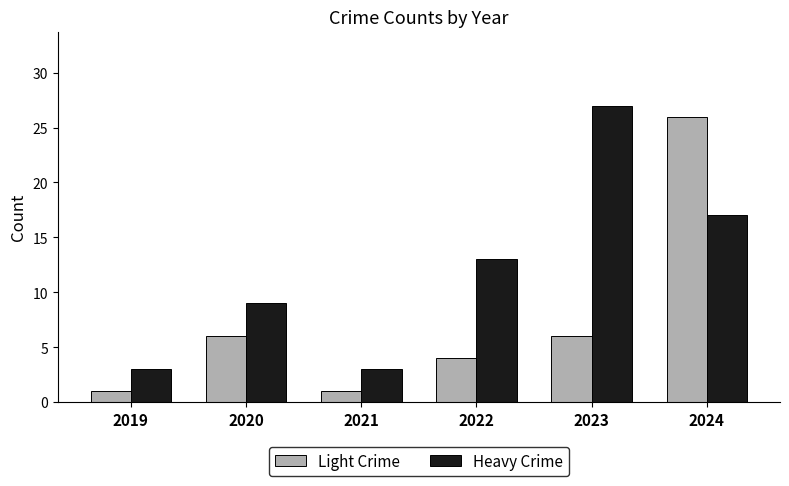

At which category does the chart reach its peak across all series?

2023